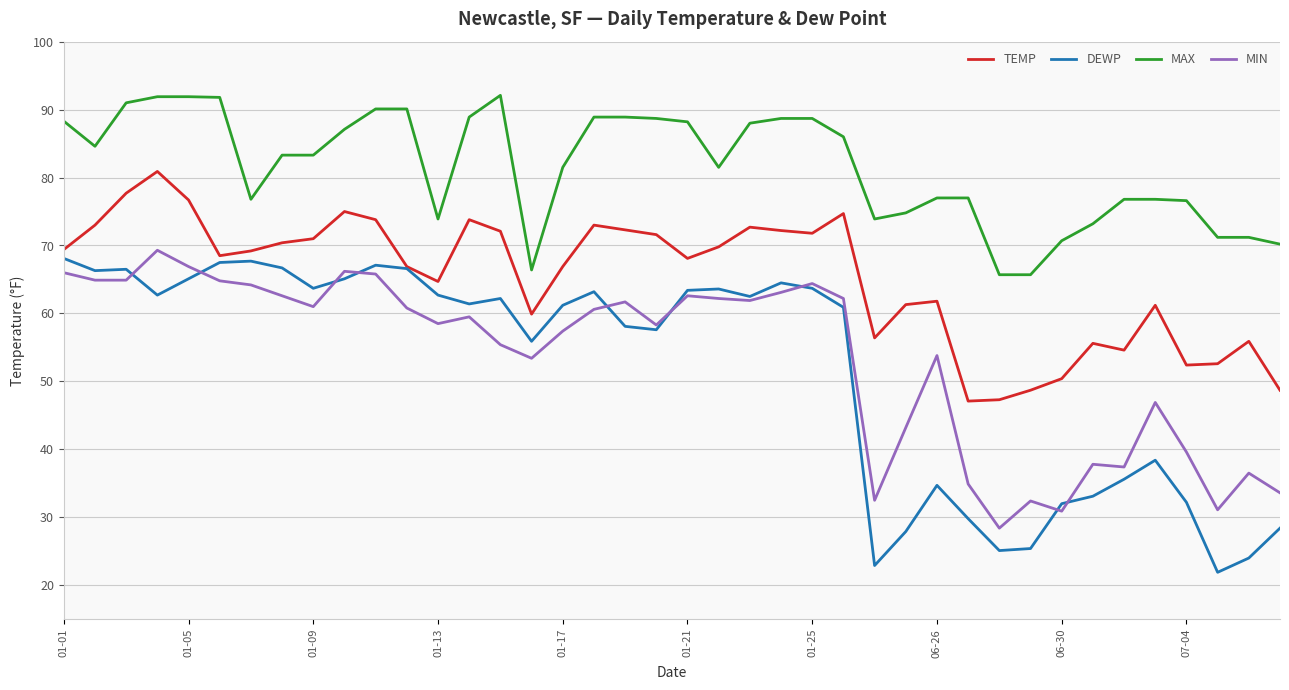

Count the number of categories in the chart.

40